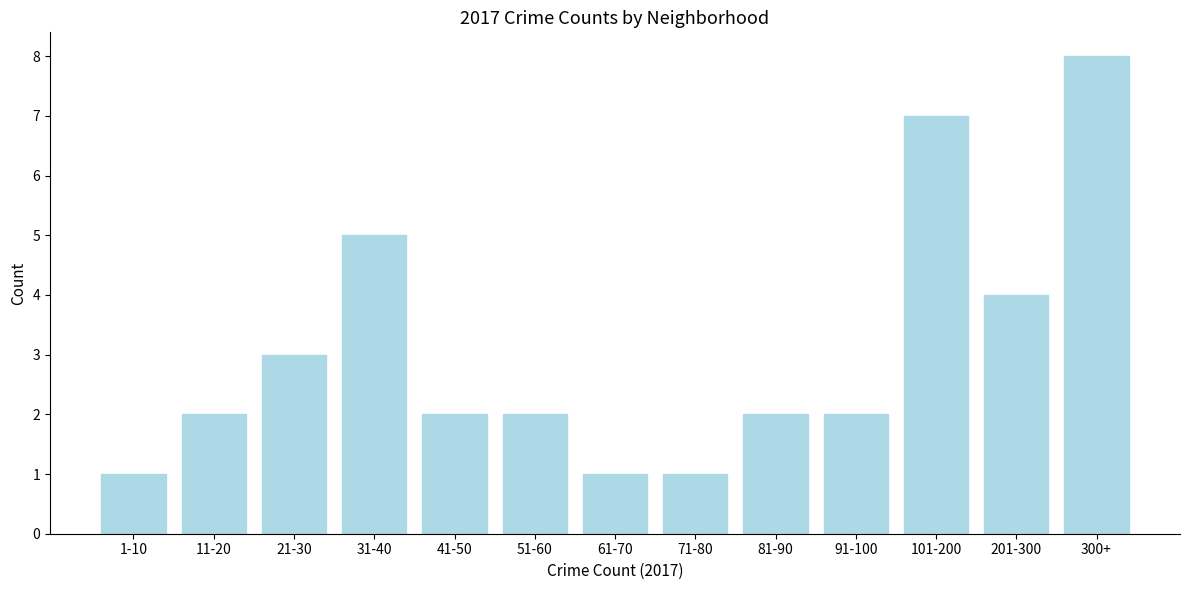

Reading right to left, list all the values displayed in this chart.

300+=8	201-300=4	101-200=7	91-100=2	81-90=2	71-80=1	61-70=1	51-60=2	41-50=2	31-40=5	21-30=3	11-20=2	1-10=1